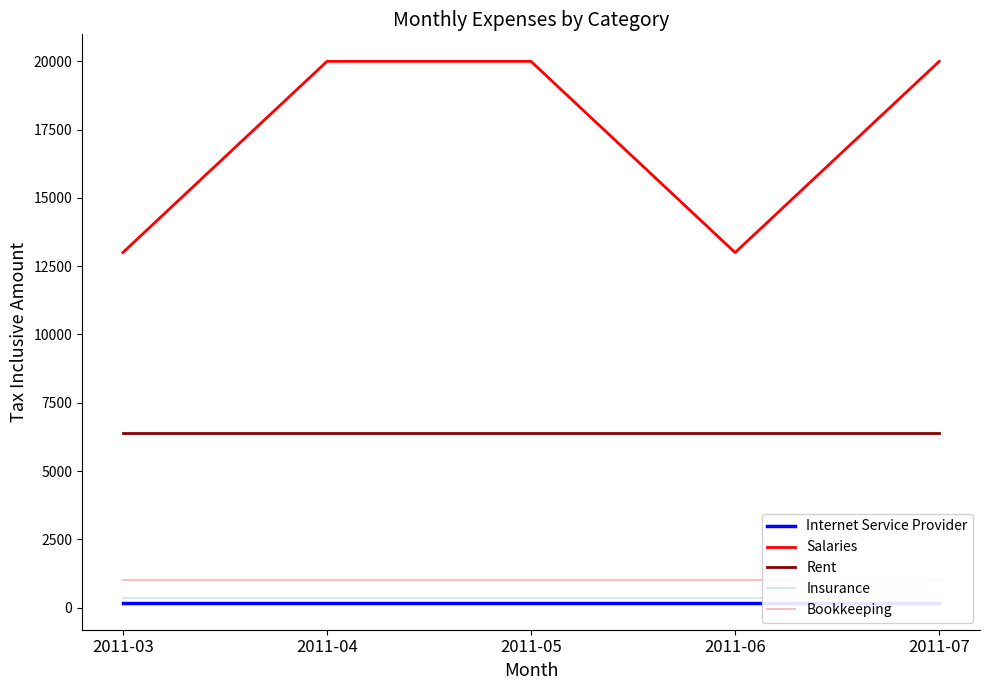

How many lines are shown in the chart?

5